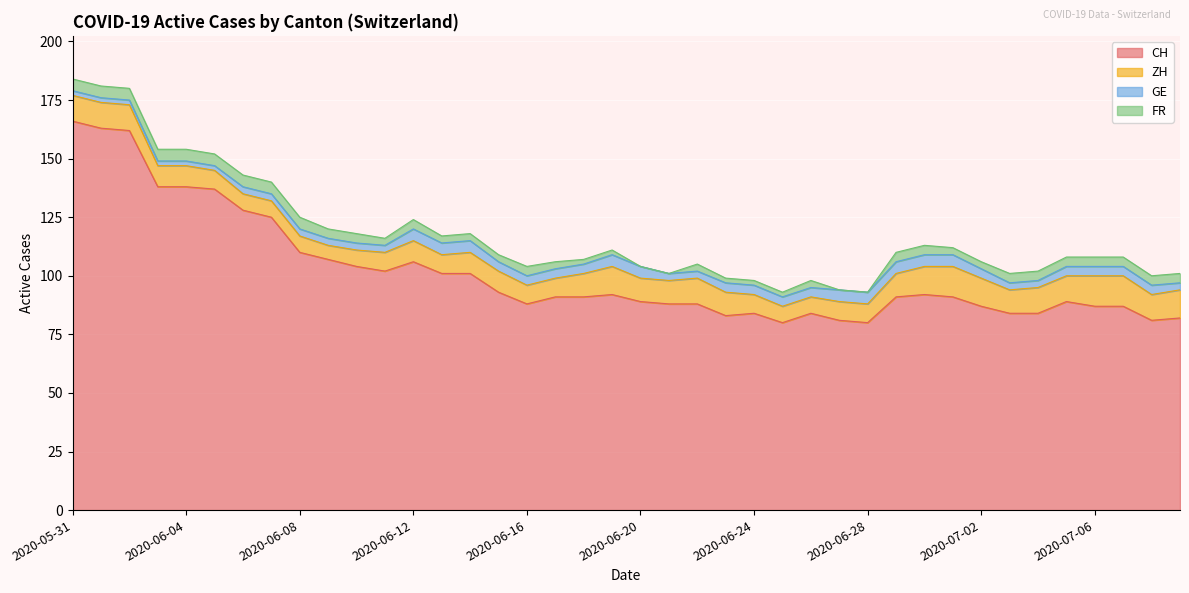

True or false: CH and ZH cross at least once.

False